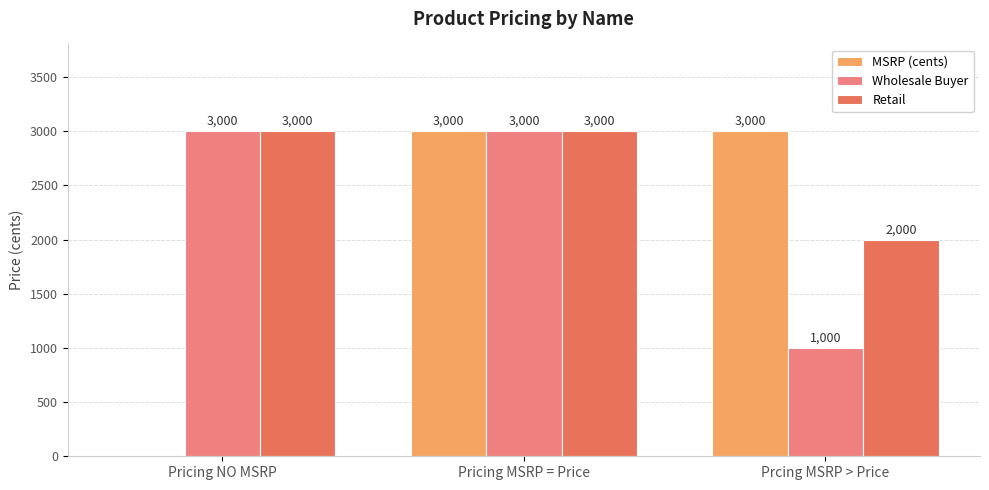

At which label is MSRP (cents) closest to 1500?

Pricing NO MSRP